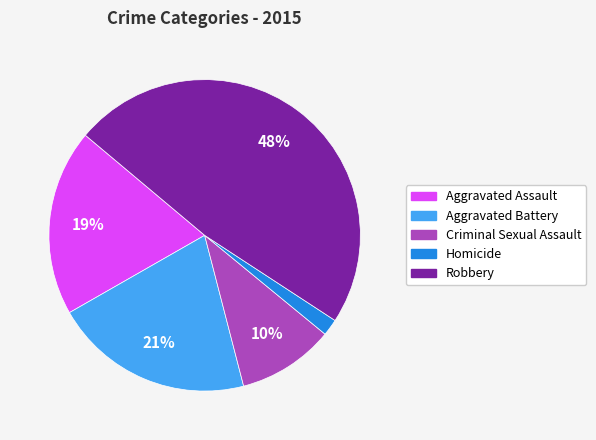

Which has a higher value, Criminal Sexual Assault or Robbery?

Robbery